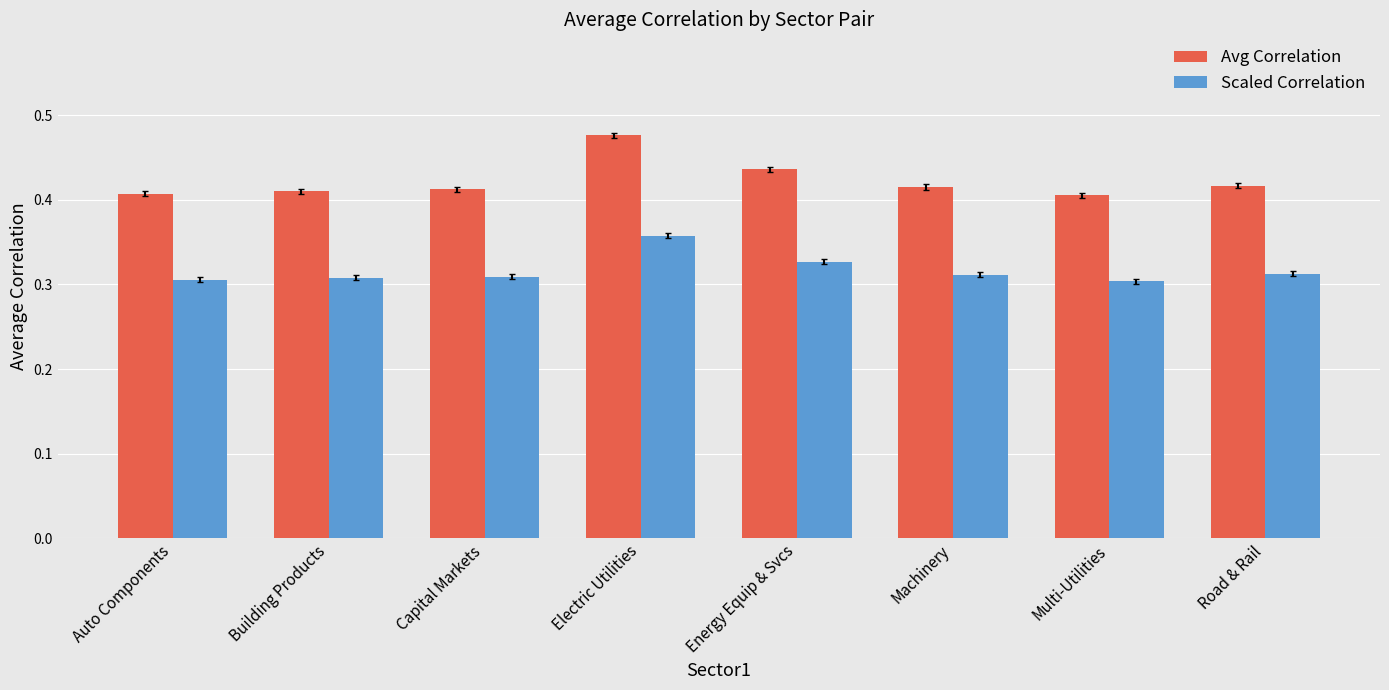

What is the sum of all Scaled Correlation values?

2.5